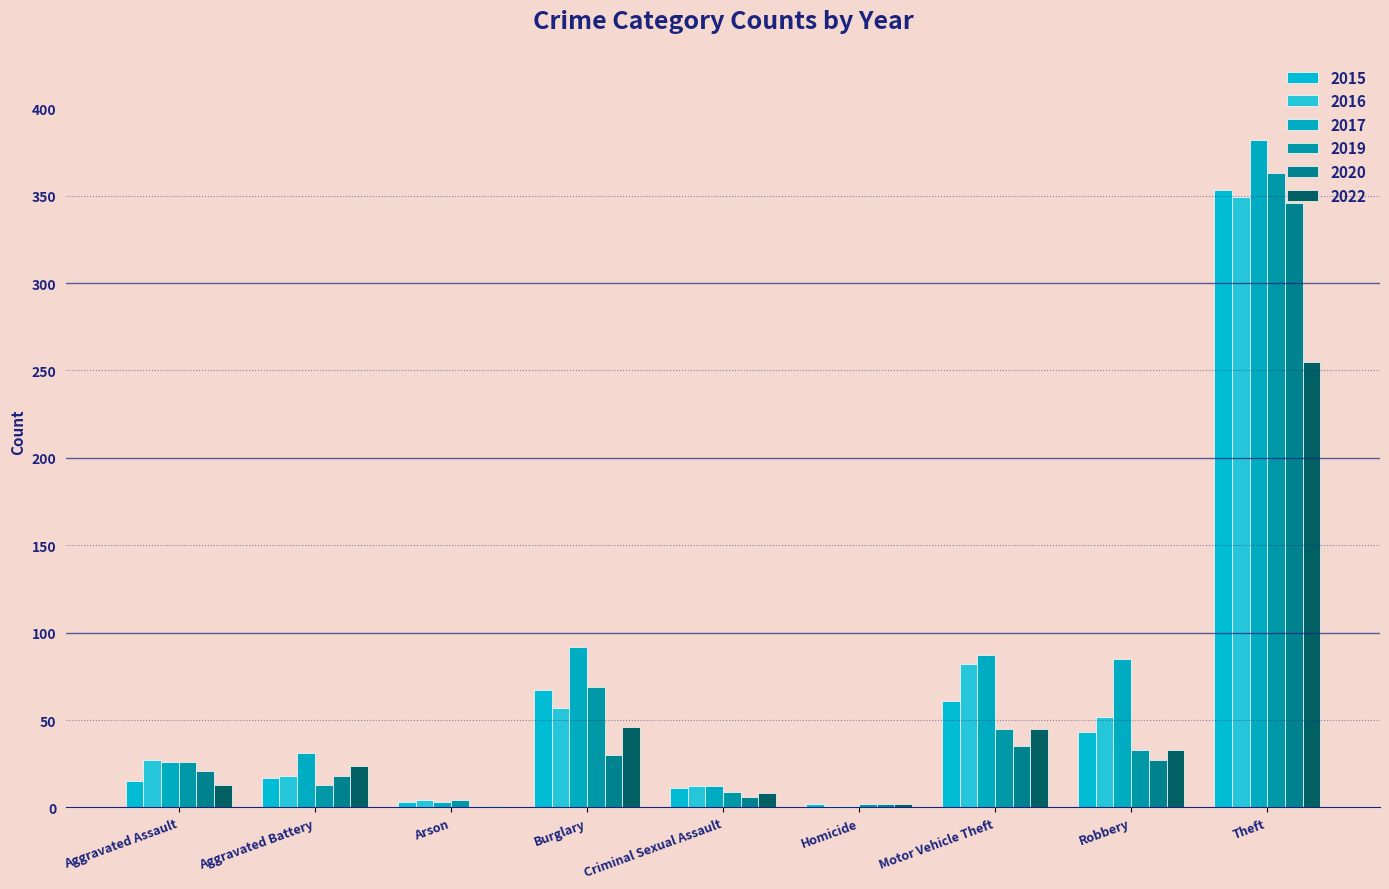

Where is 2019 nearest to the value 182?

Burglary